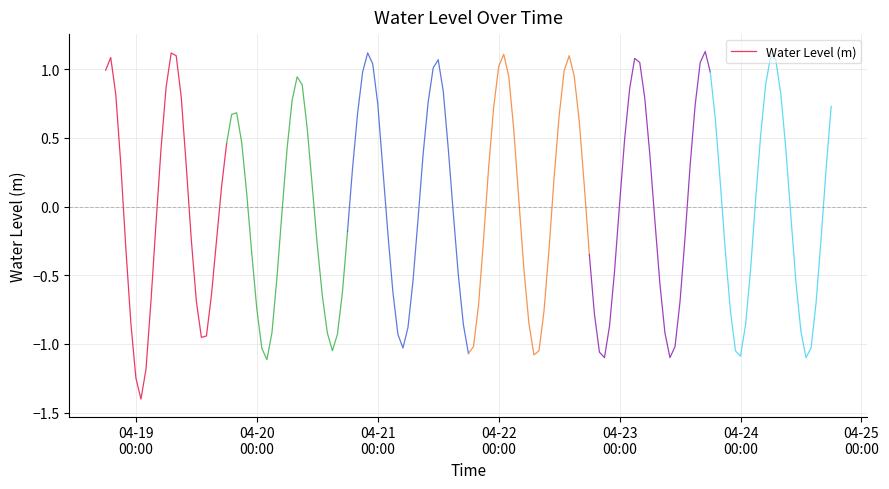

Count the number of data series in this chart.

1